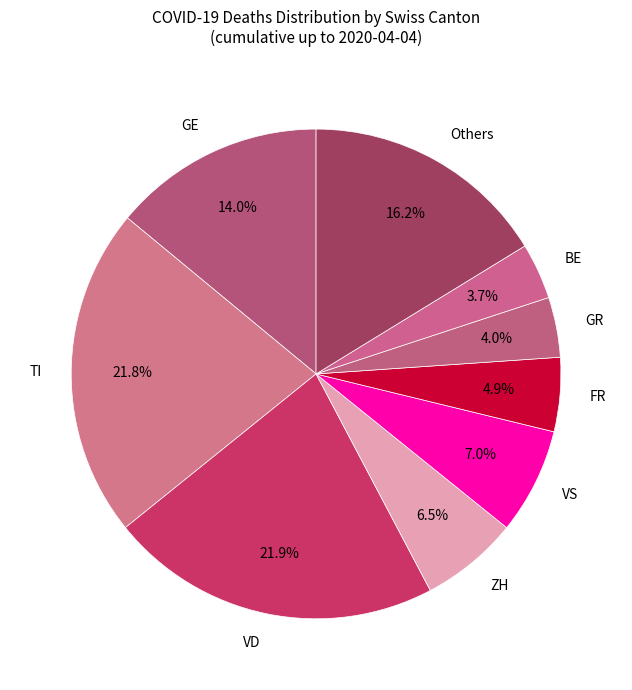

How much of the chart is everything except TI?

78.2%